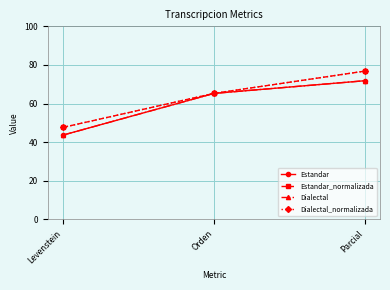

Is this an area chart (filled region under the line)?

No